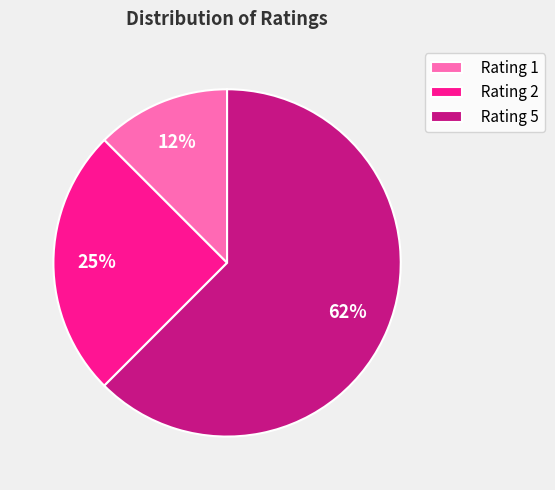

True or false: Rating 1 accounts for 12% of the total.

True